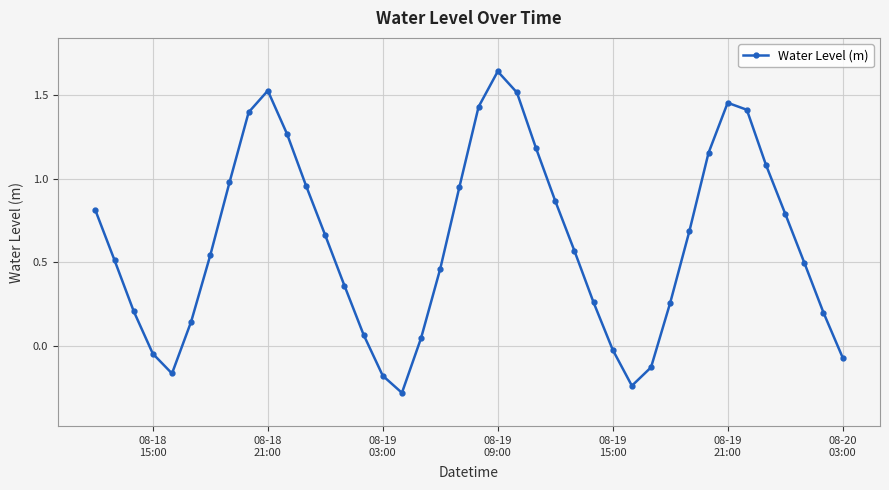

How many interior local valleys (lower than both neighbors) does the data have?

3